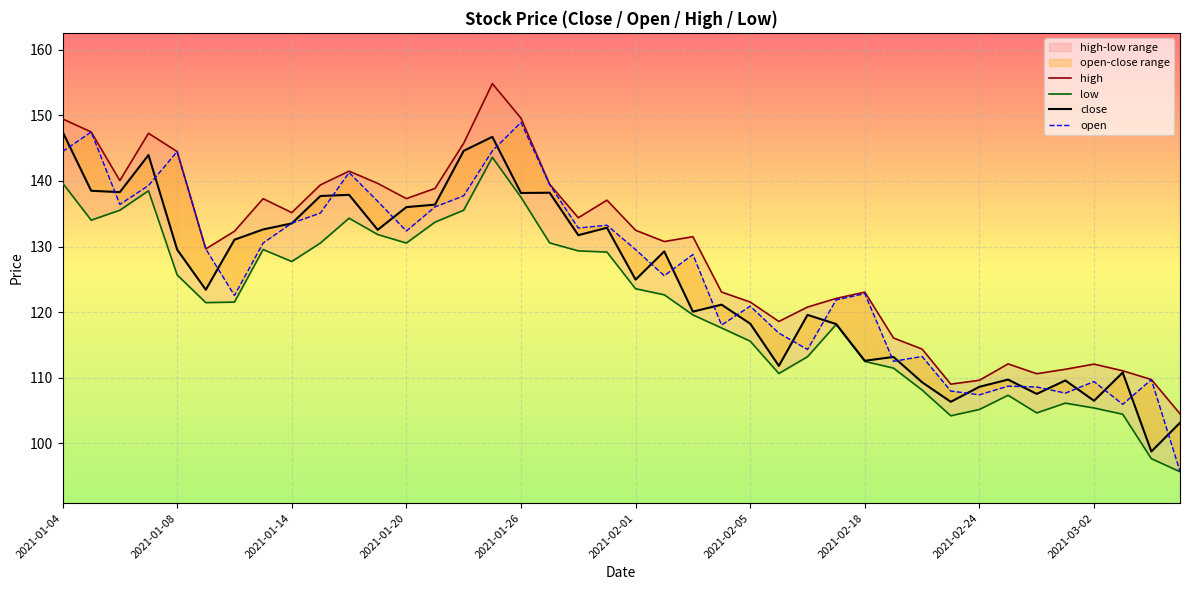

What is the difference between the second highest and minimum values in the low series?

44.0